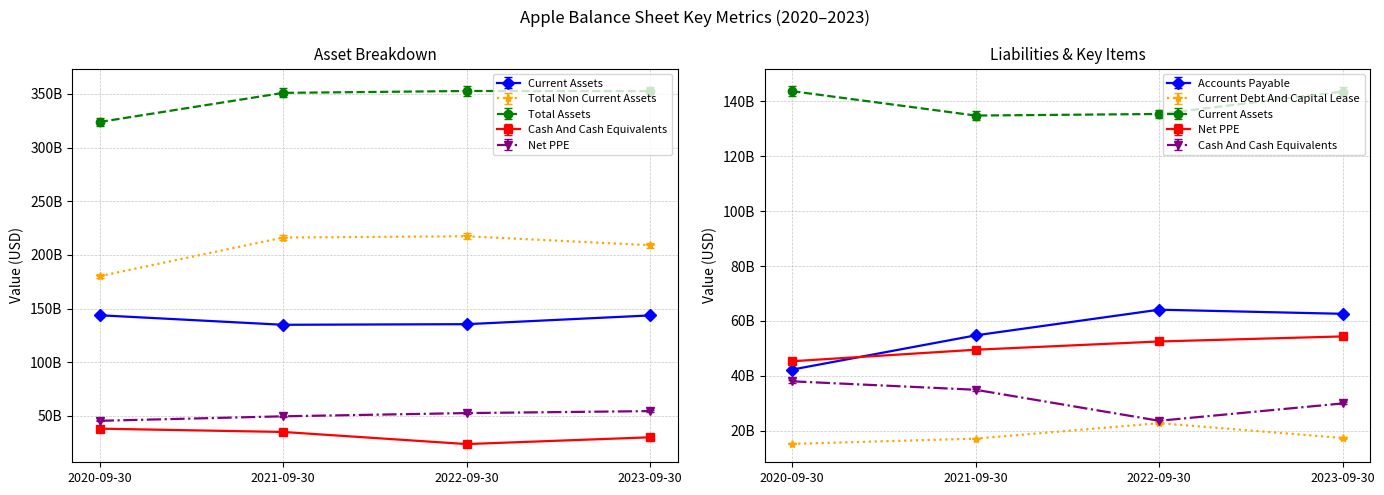

List the labels in order of Net PPE value, smallest first.

2020-09-30, 2021-09-30, 2022-09-30, 2023-09-30